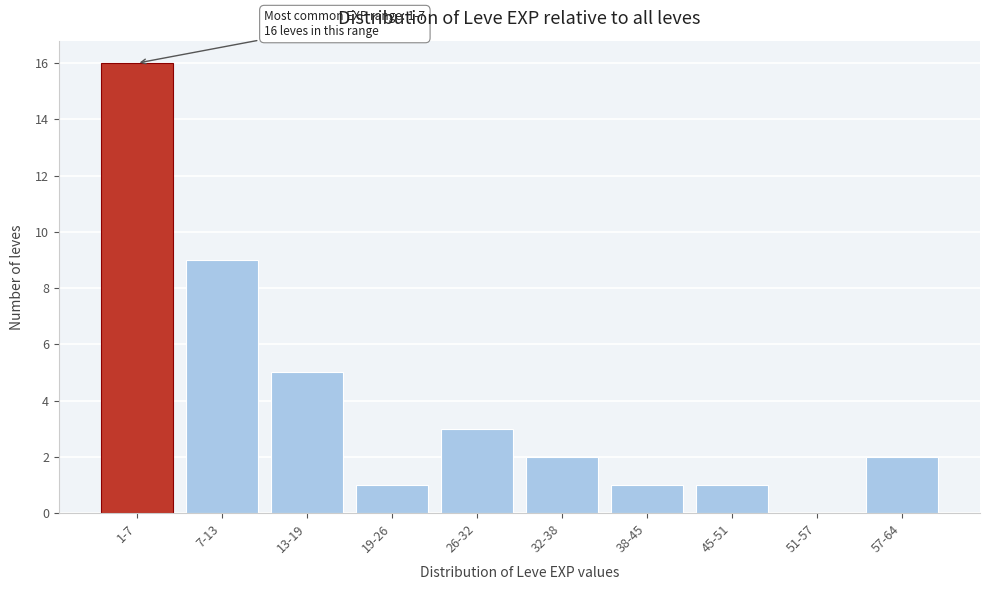

Reading left to right, transcribe all the data shown in this chart.

1-7=16	7-13=9	13-19=5	19-26=1	26-32=3	32-38=2	38-45=1	45-51=1	51-57=0	57-64=2